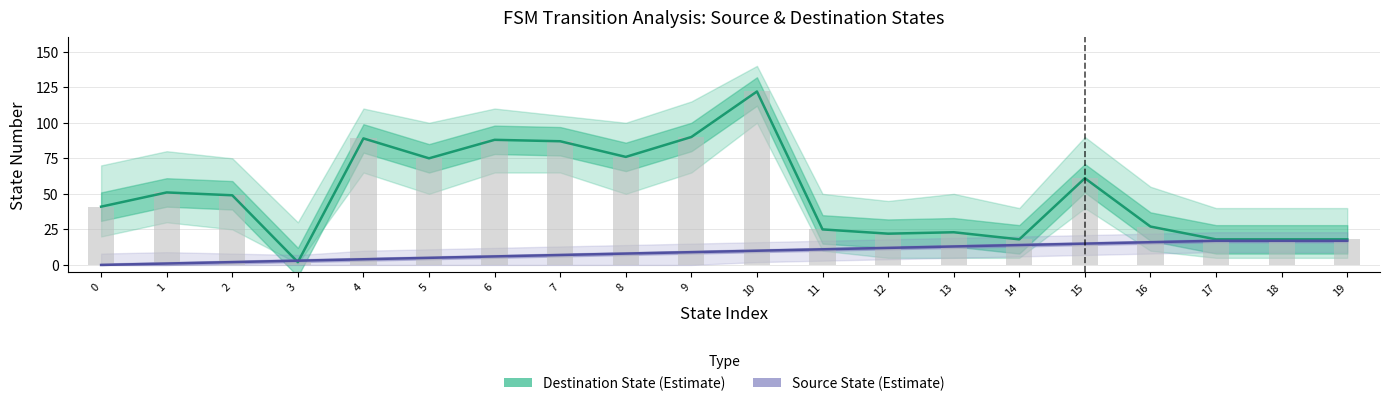

The Source State (Estimate) series shows 17 at 10. True or false?

False